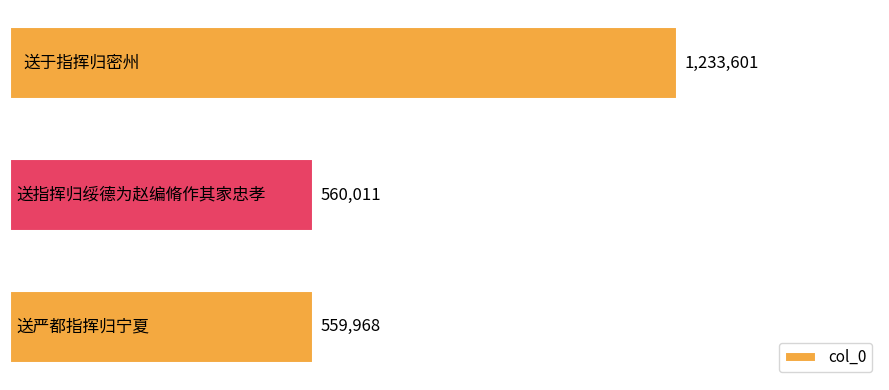

What is the sum of all values?

2353580